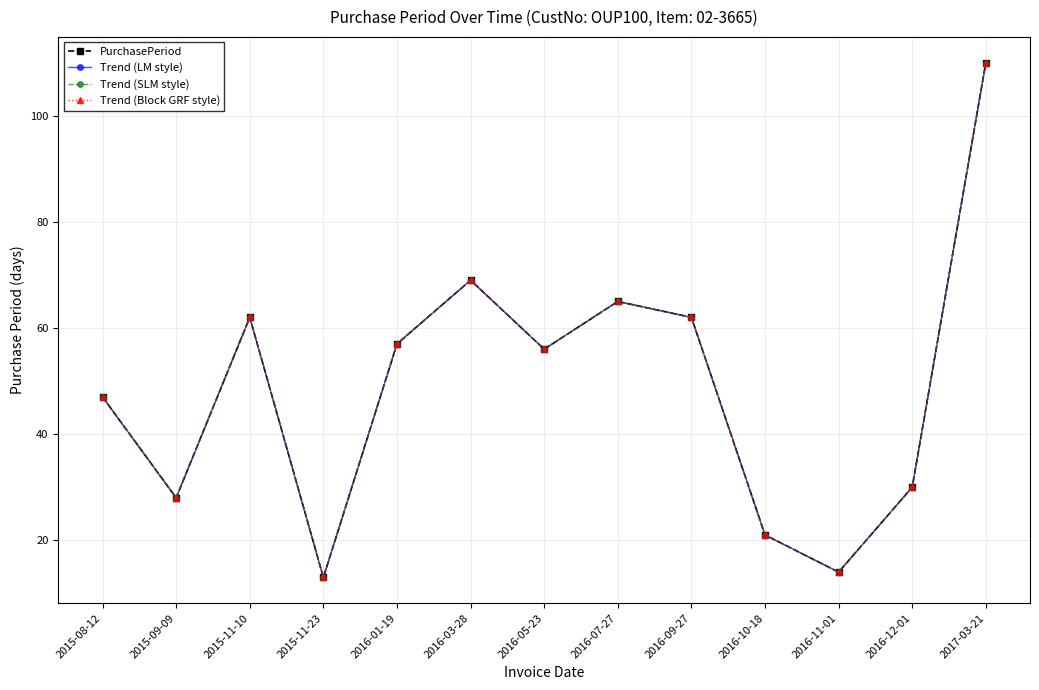

List the series in order of their peak value, lowest first.

PurchasePeriod, Trend (LM style), Trend (SLM style), Trend (Block GRF style)